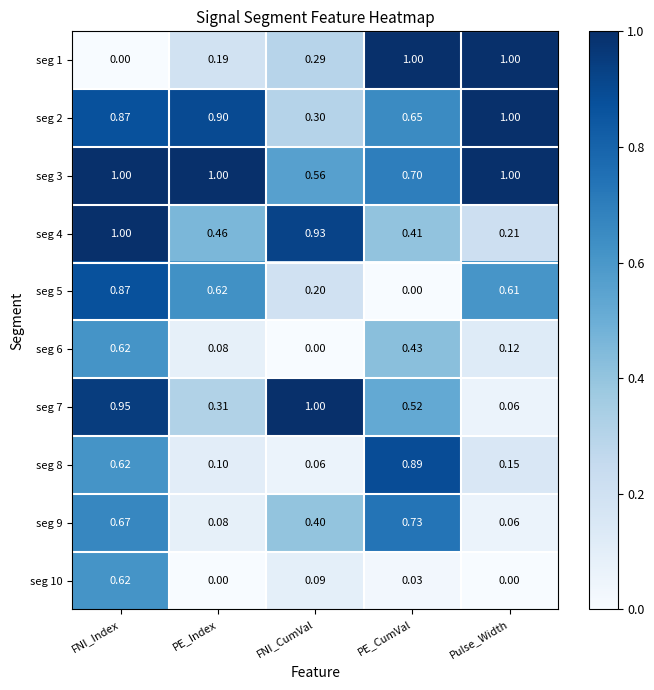

Which category has the highest value in the seg 4 series?

FNI_Index